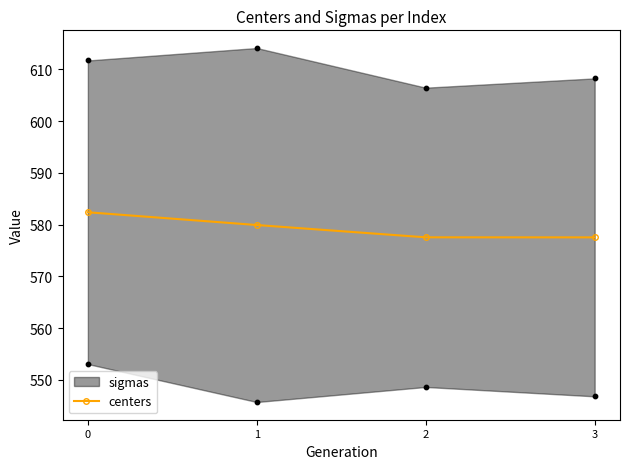

Between 1 and 3, which is larger?

1